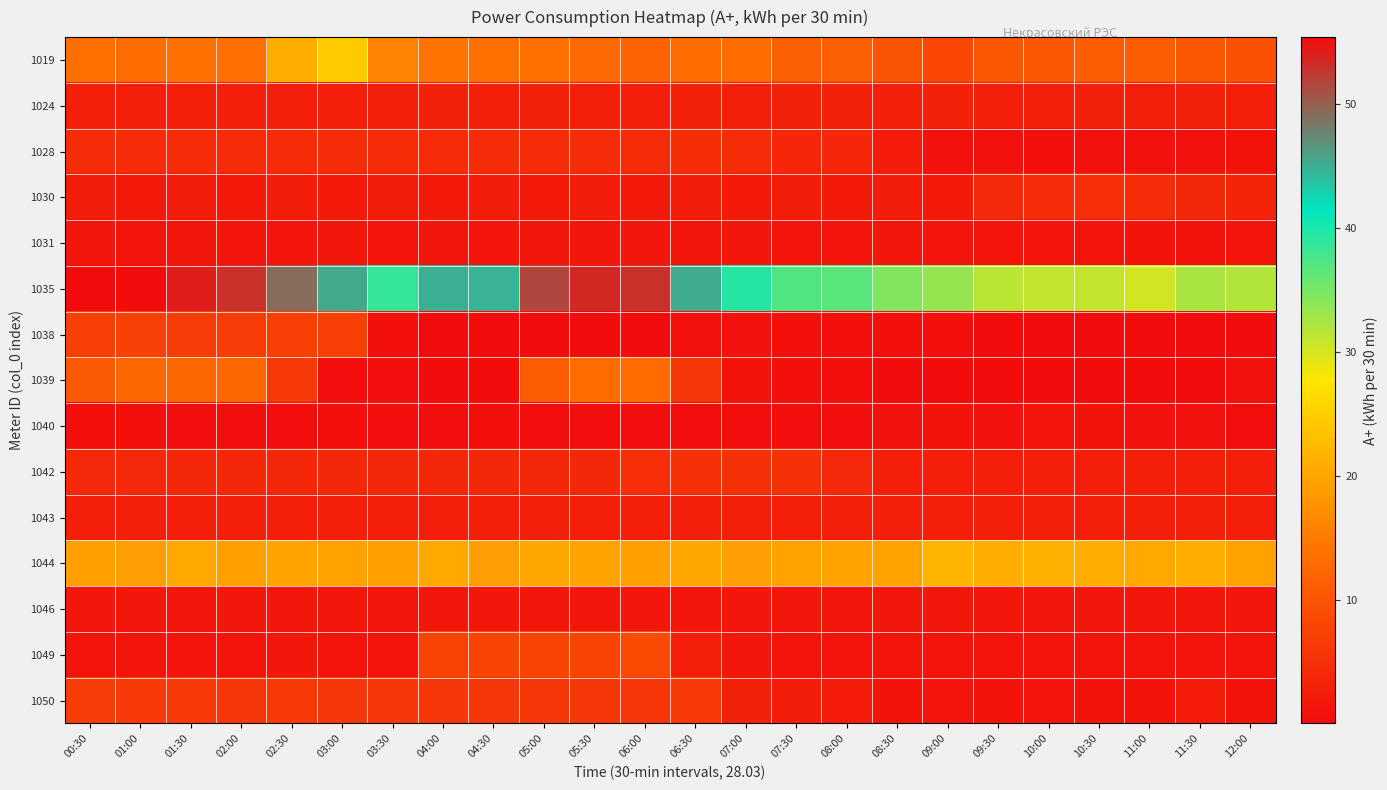

Which has a higher value, 02:30 or 10:30?

02:30